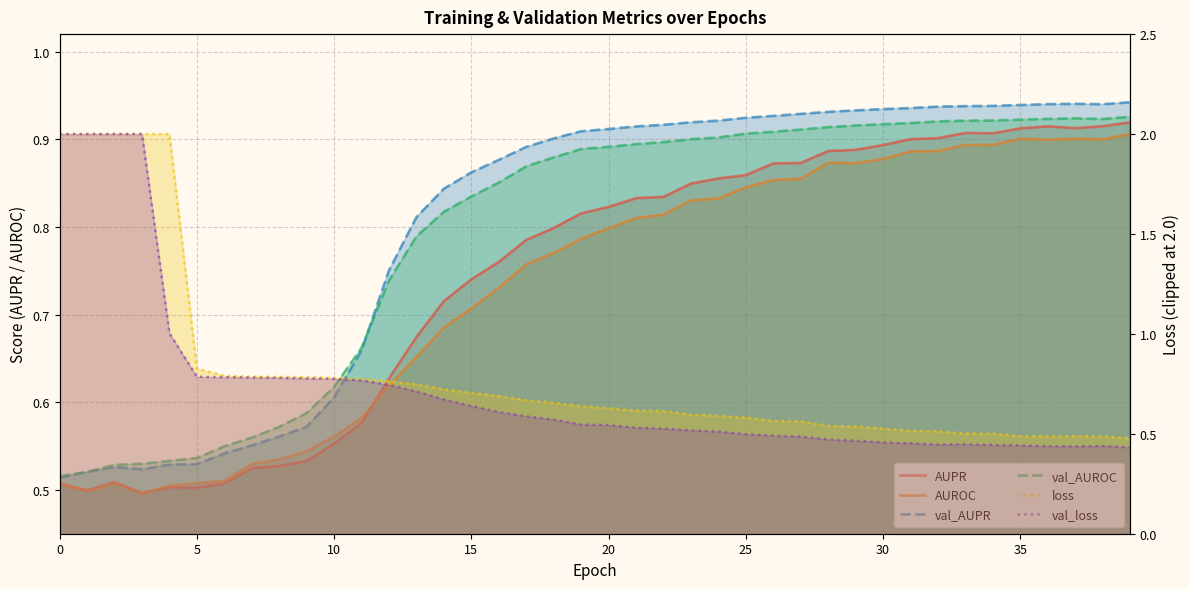

At 0, list the series in order from largest to smallest.

loss, val_loss, val_AUROC, val_AUPR, AUROC, AUPR